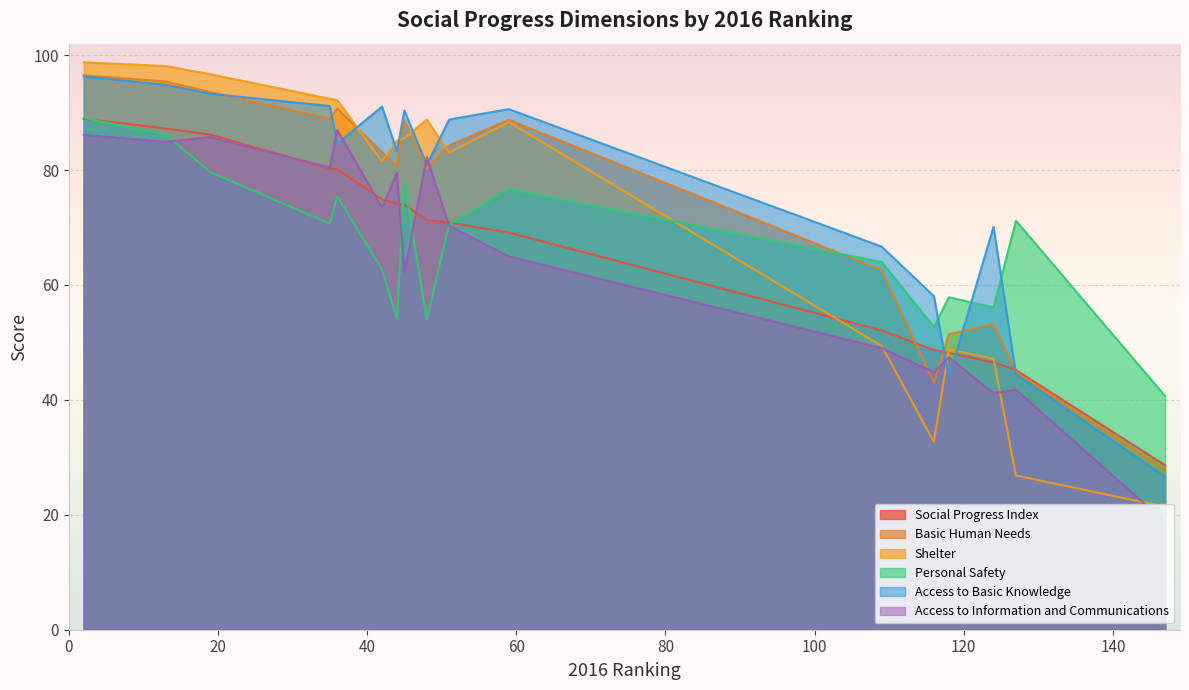

What is the difference between the Social Progress Index values at 51 and 127?

25.6